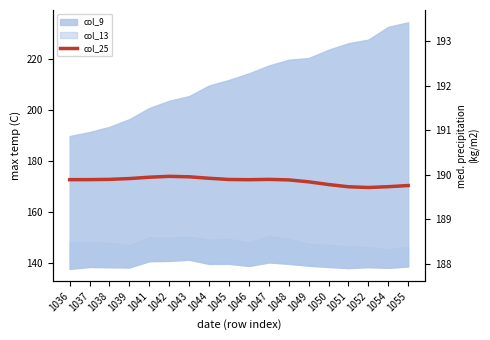

What is the average value of the col_25 series?

172.1